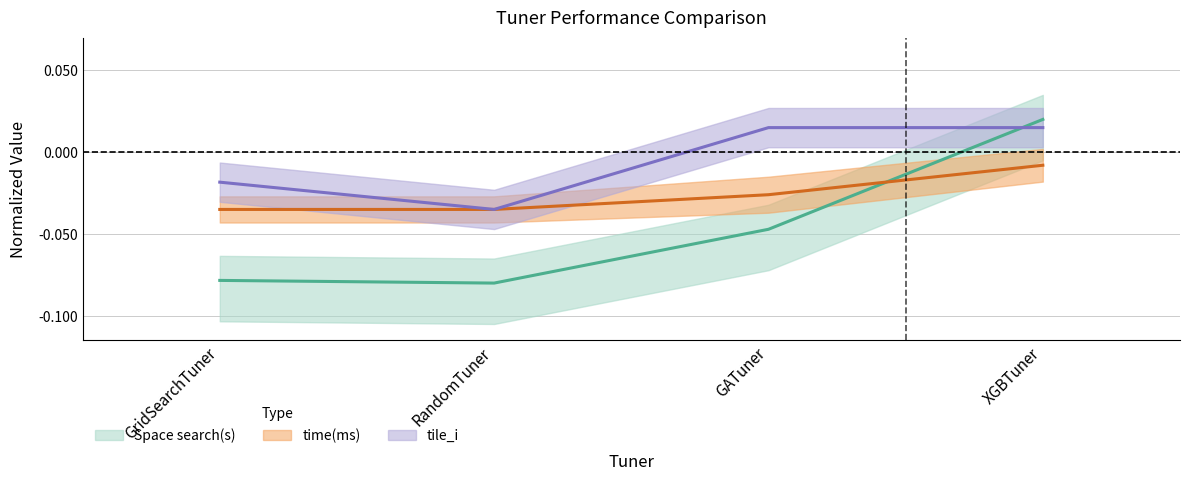

At which category does the chart reach its minimum across all series?

RandomTuner